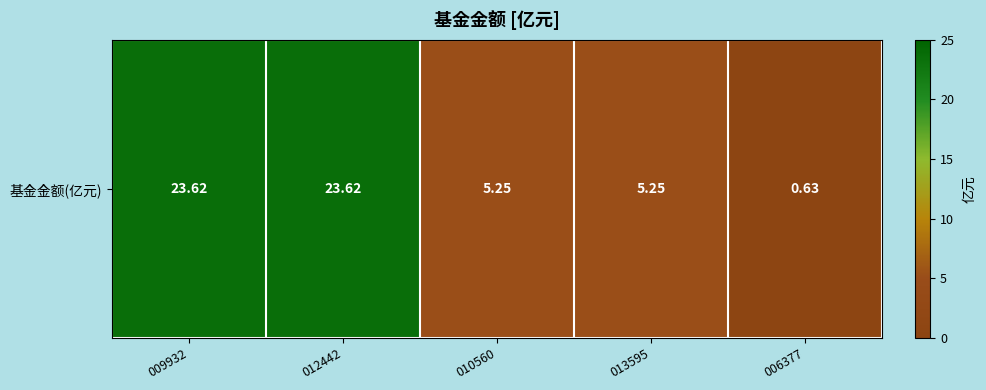

What is the average value?

11.7